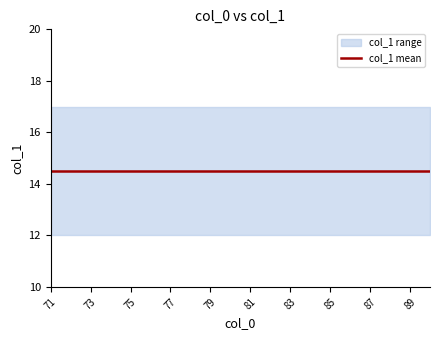

Reading right to left, extract all data points from this chart.

col_1: 90=13	89=12	88=17	87=16	86=15	85=14	84=13	83=12	82=17	81=16	80=15	79=14	78=13	77=12	76=17	75=16	74=15	73=14	72=13	71=12
col_1_smooth: 90=13	89=12	88=17	87=16	86=15	85=14	84=13	83=12	82=17	81=16	80=15	79=14	78=13	77=12	76=17	75=16	74=15	73=14	72=13	71=12